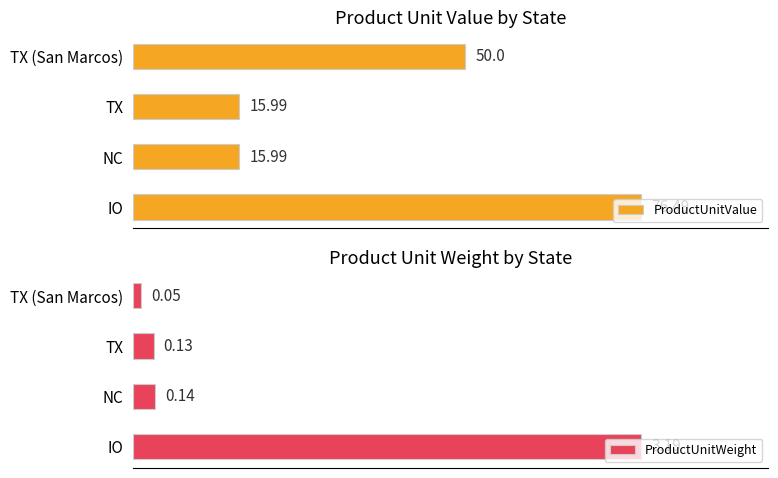

What is the value of the ProductUnitValue bar at the 3rd from the left?

16.0